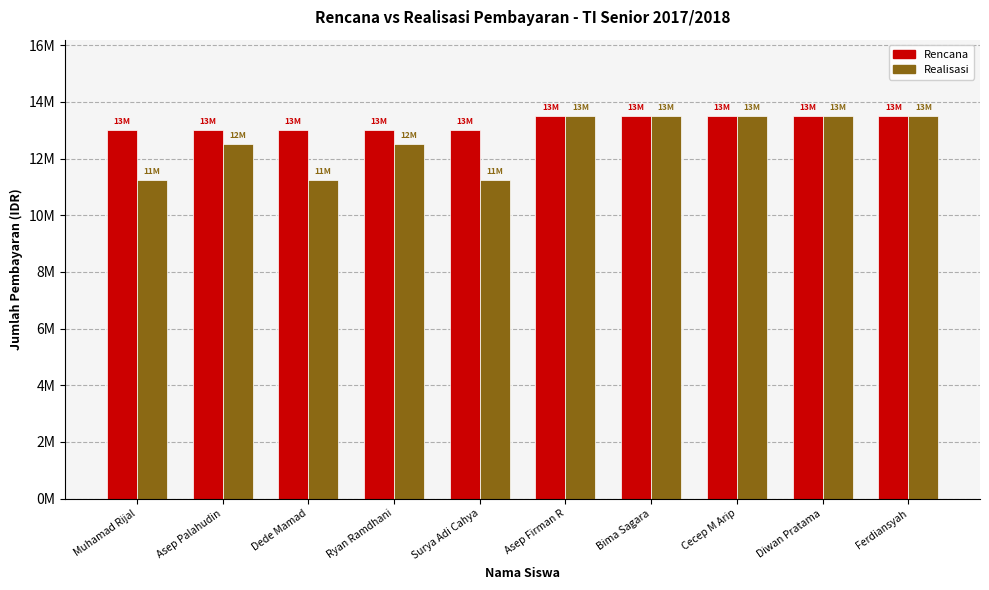

Are the bars horizontal?

No